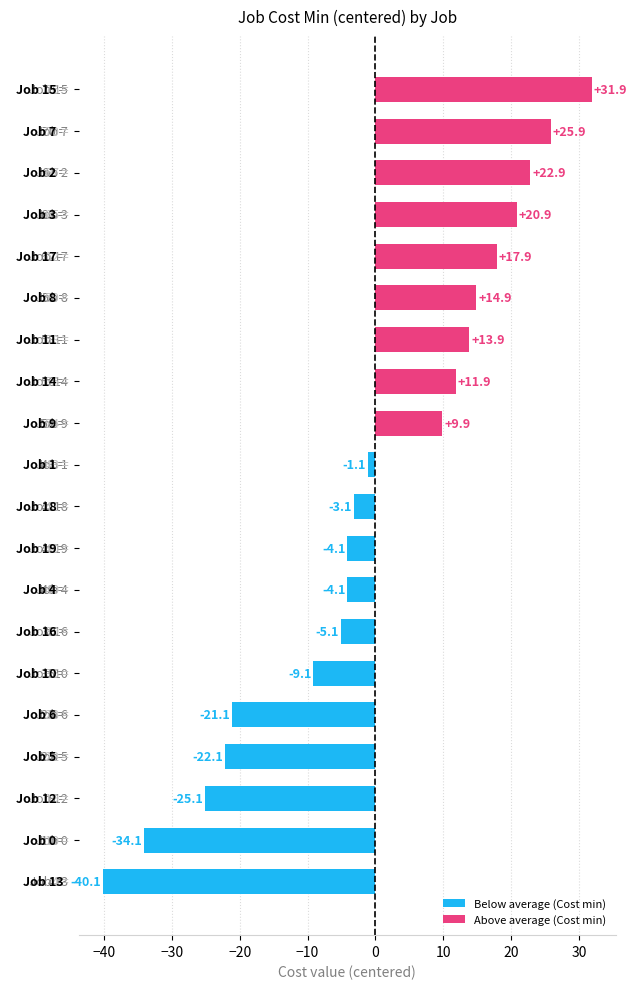

How many series are shown in this chart?

1